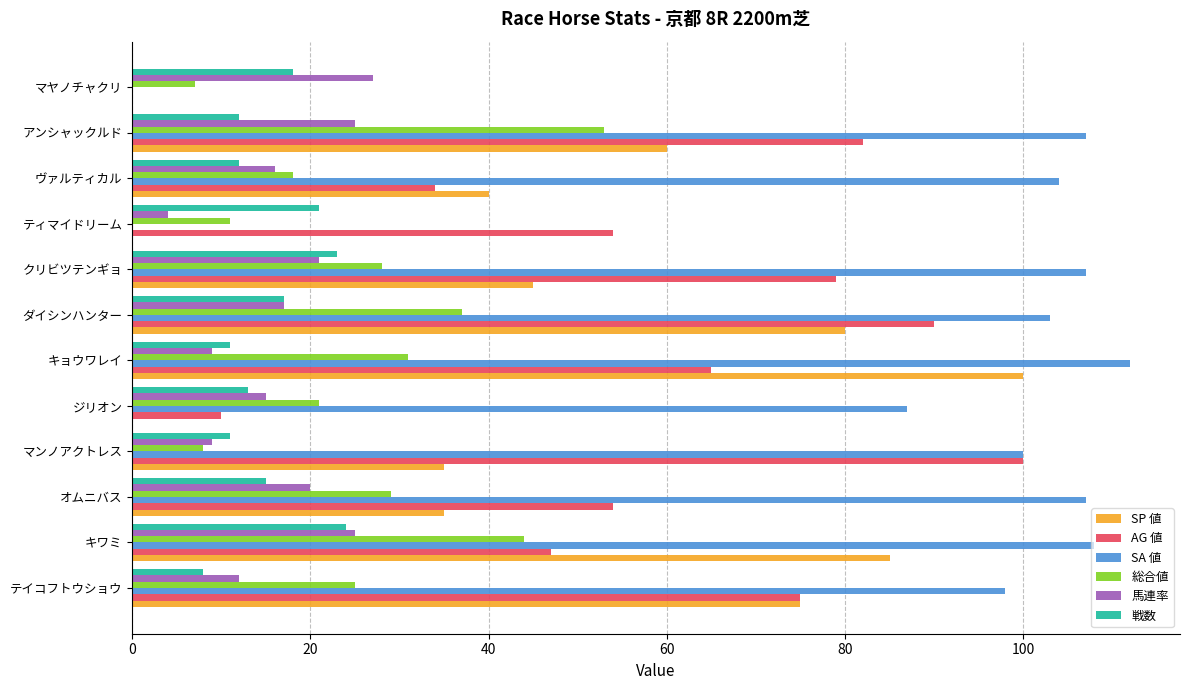

Which series changed the most between ダイシンハンター and マヤノチャクリ?

SA 値